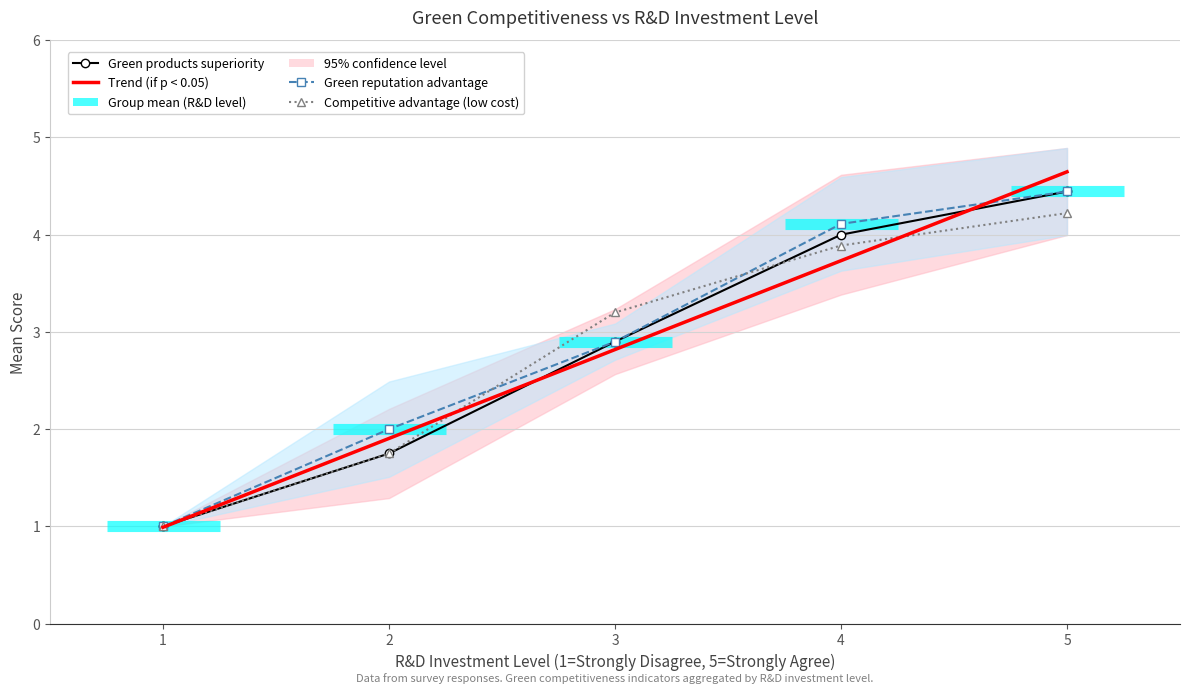

Read the Competitive advantage (low cost) value at 3.

3.2